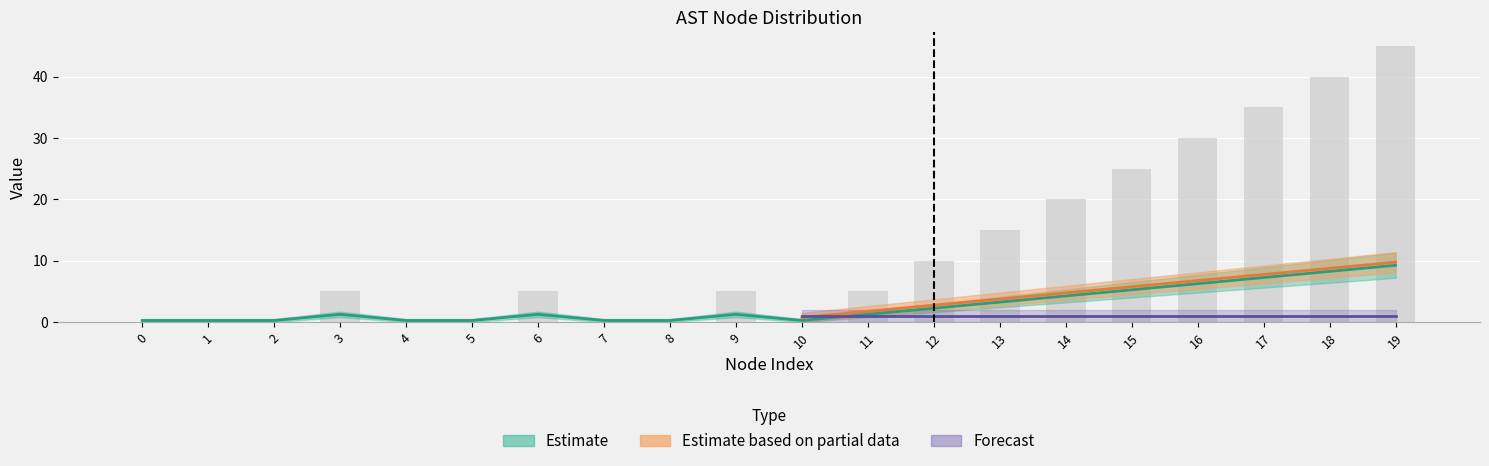

List the labels in order of value, smallest first.

0, 1, 2, 4, 5, 7, 8, 10, 3, 6, 9, 11, 12, 13, 14, 15, 16, 17, 18, 19